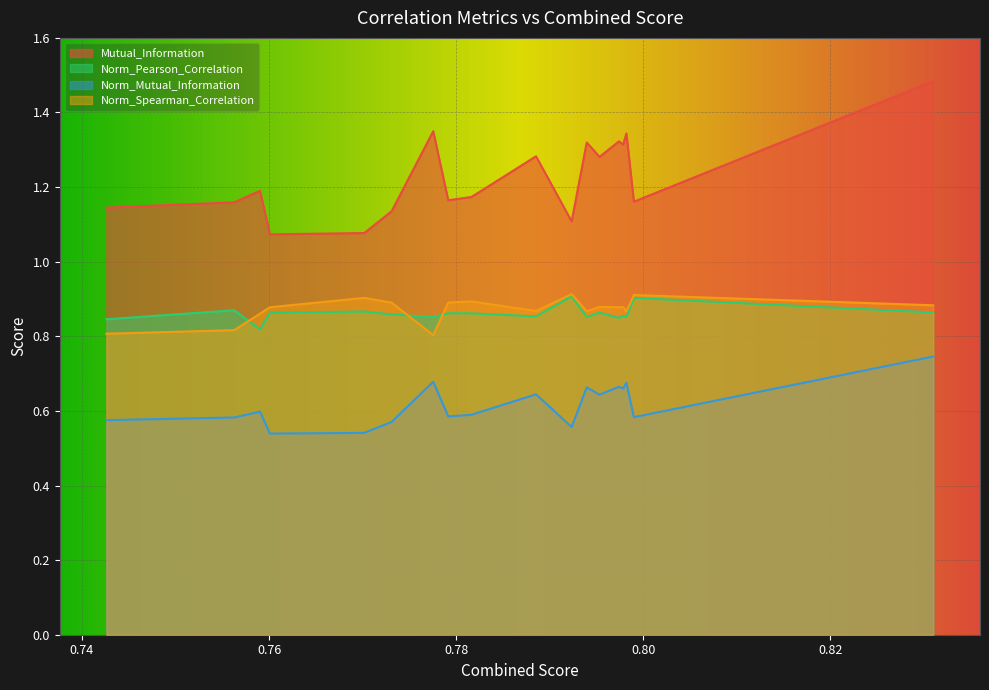

Count the number of data series in this chart.

4